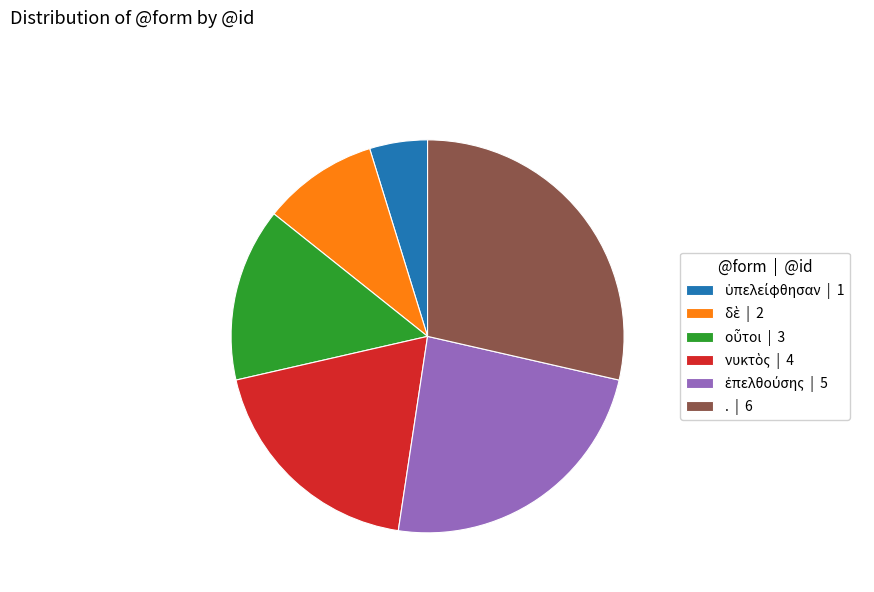

Does . | 6 represent more than half of the total?

No